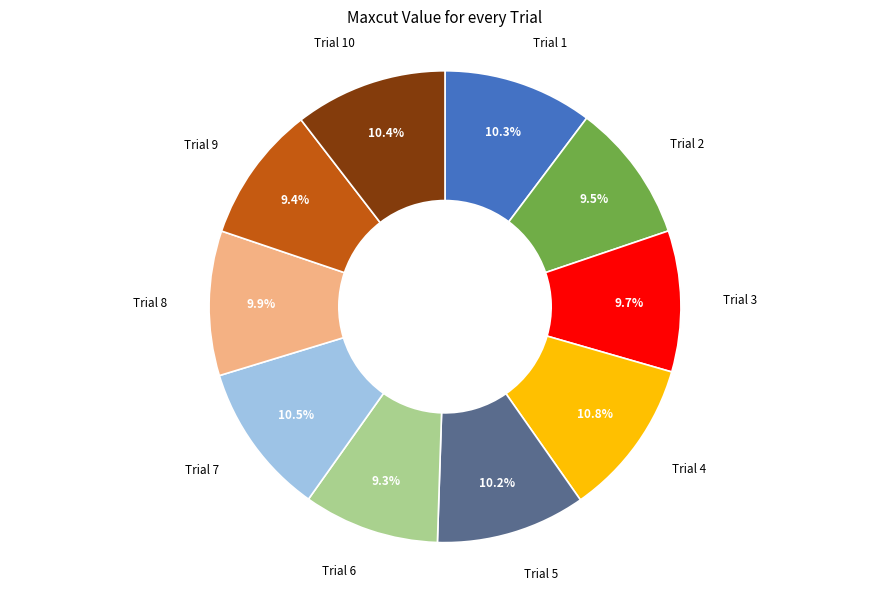

Which has a higher value, Trial 3 or Trial 5?

Trial 5